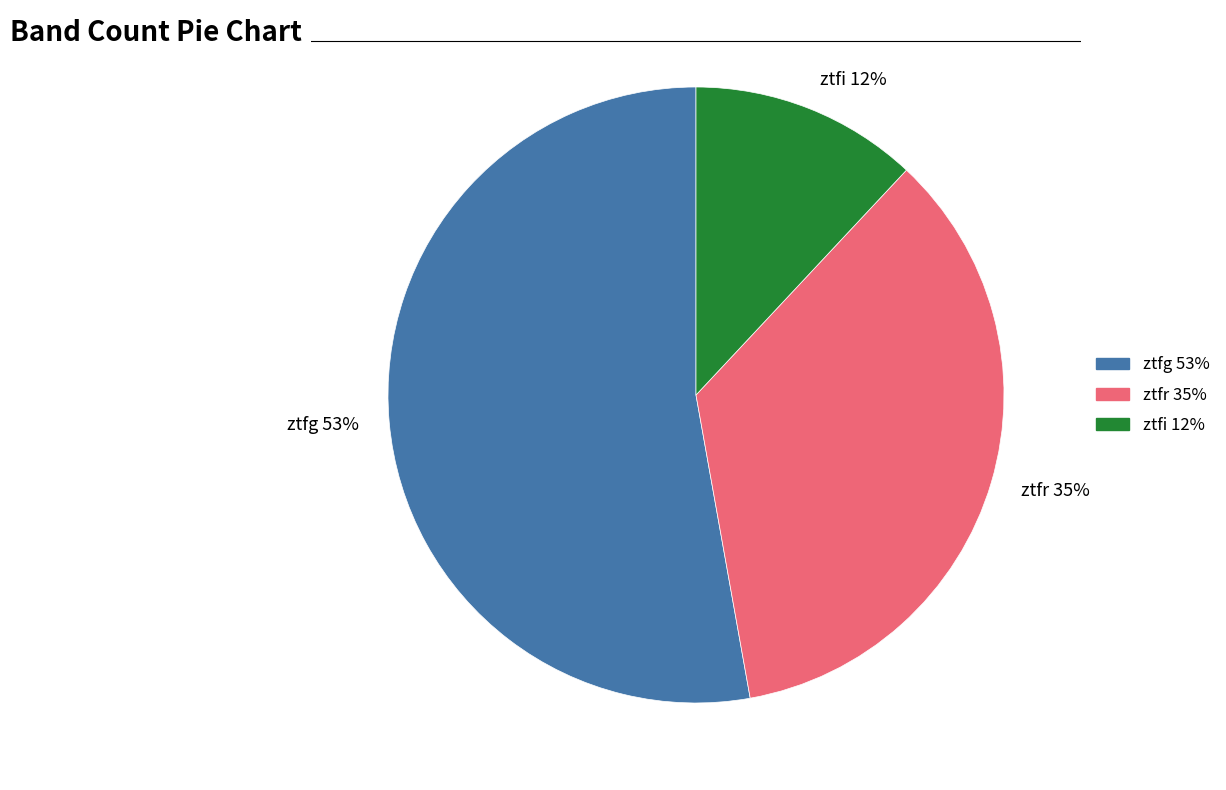

Approximately how many times larger is the value at ztfg compared to ztfr?

1.5